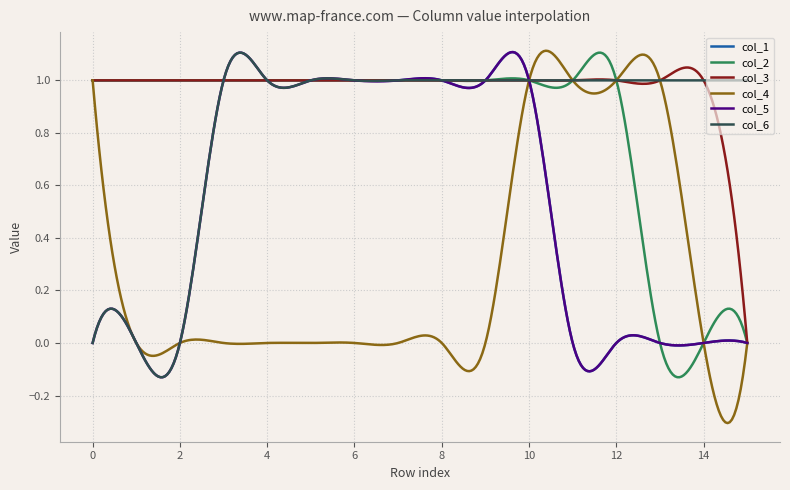

Which series has the largest range (max minus min)?

col_4